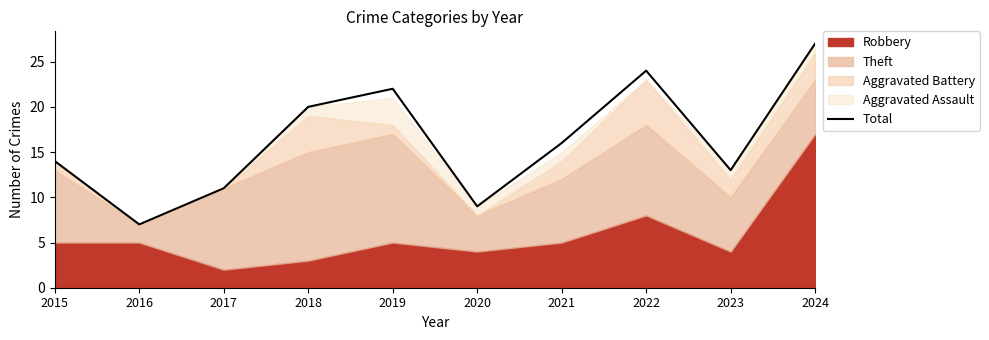

Between 2023 and 2024, which is larger?

2024